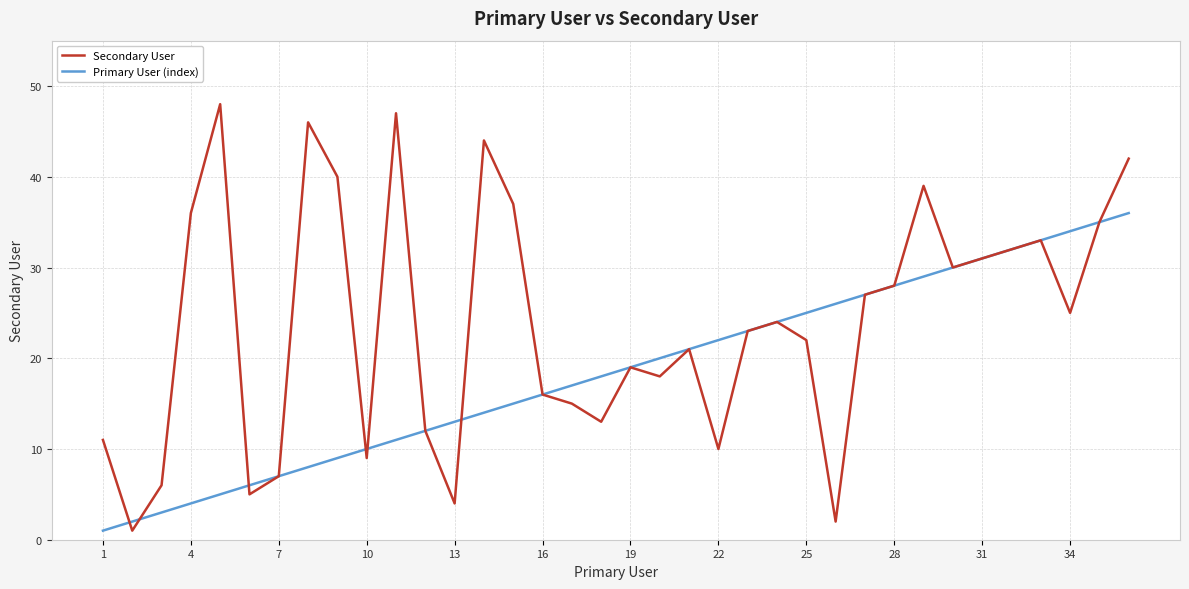

What is the greatest value displayed?

48